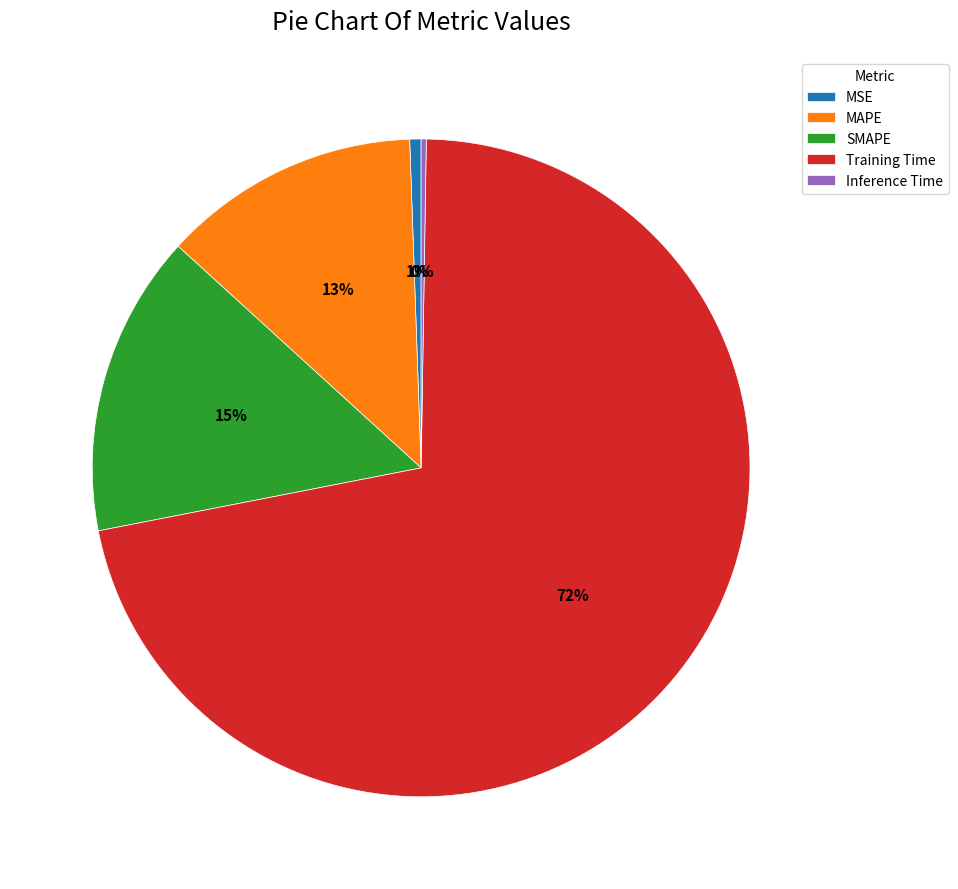

To the nearest percent, what is the difference between the largest and smallest slice percentages?

71%